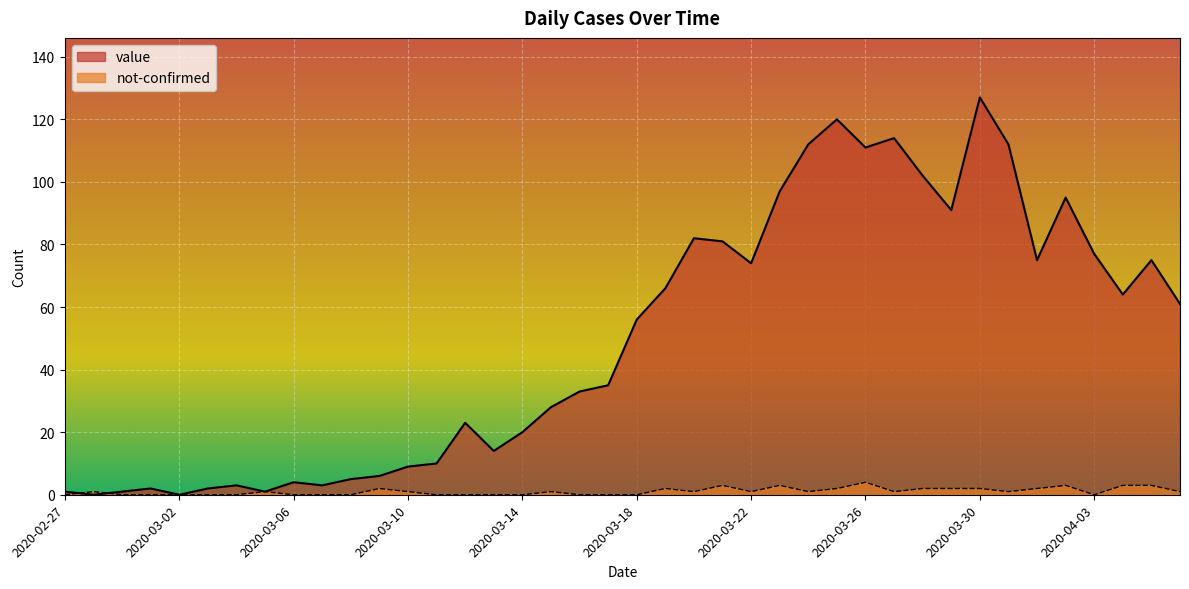

At which label does value reach its peak?

2020-03-30